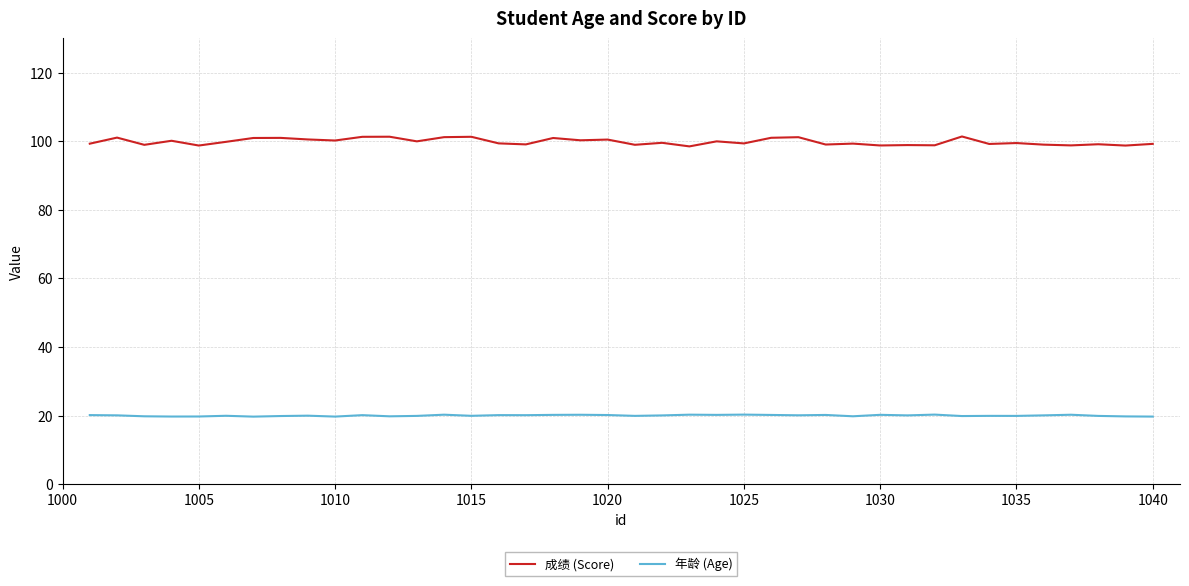

Which series has the largest total across all categories?

成绩 (Score)